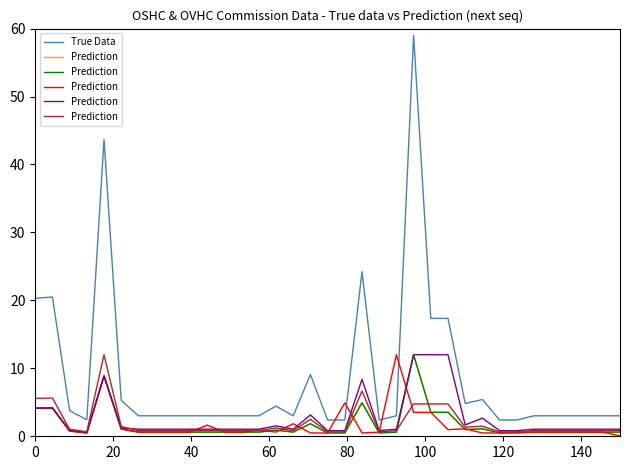

What is the average value of the Prediction series?

2.0